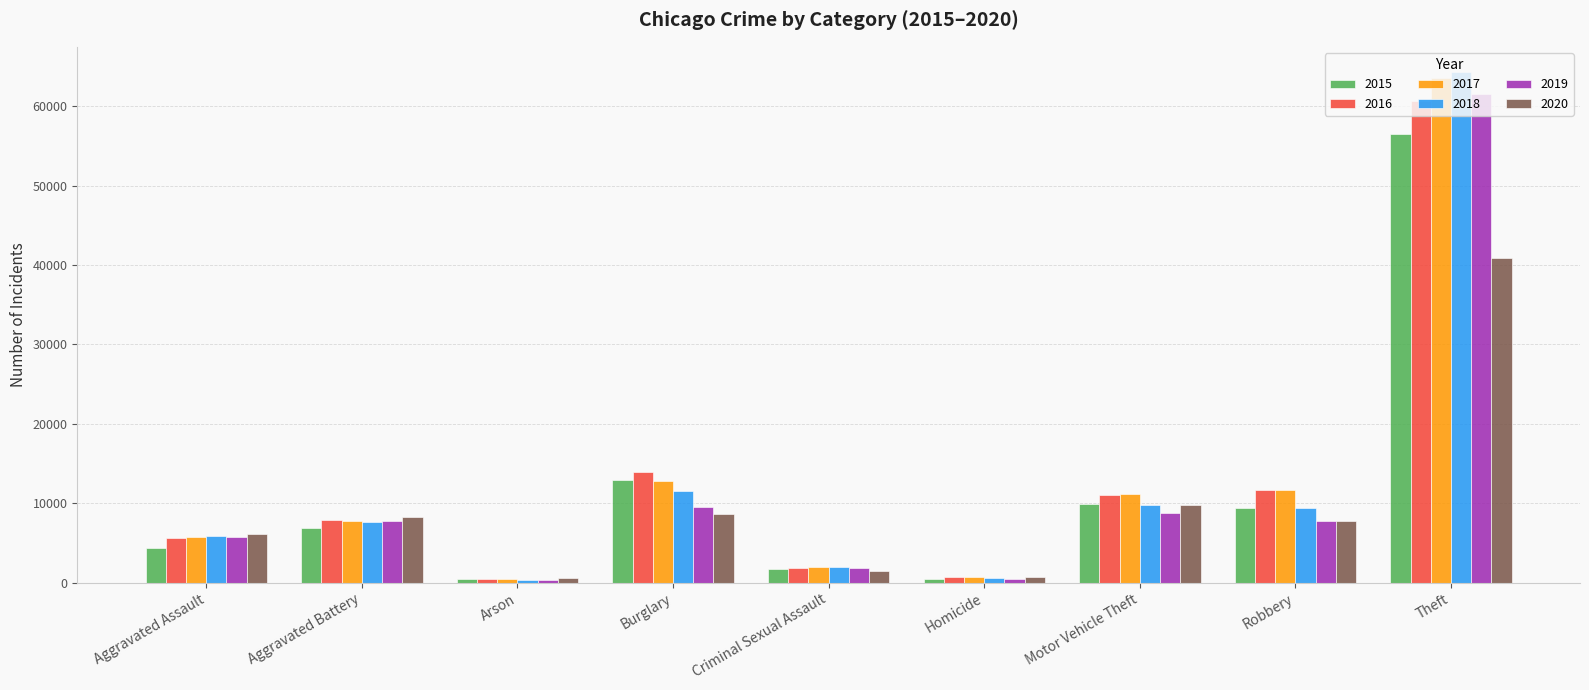

The value of 2015 at Theft is 94874. True or false?

False